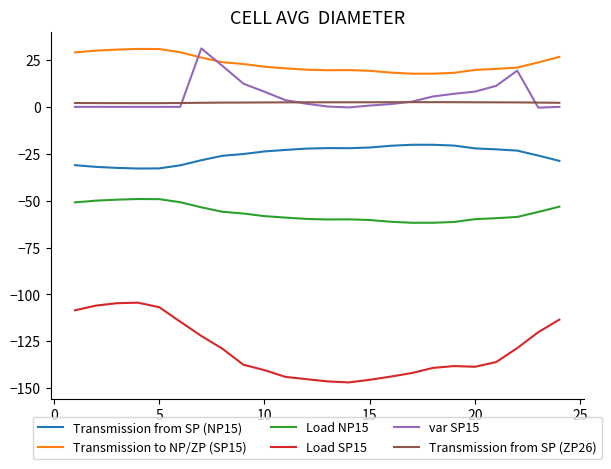

What is the smallest value displayed?

-146.9